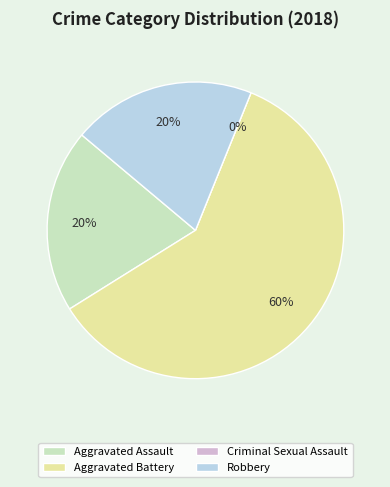

To the nearest percent, what is the difference between the Aggravated Assault and Aggravated Battery slice percentages?

40%